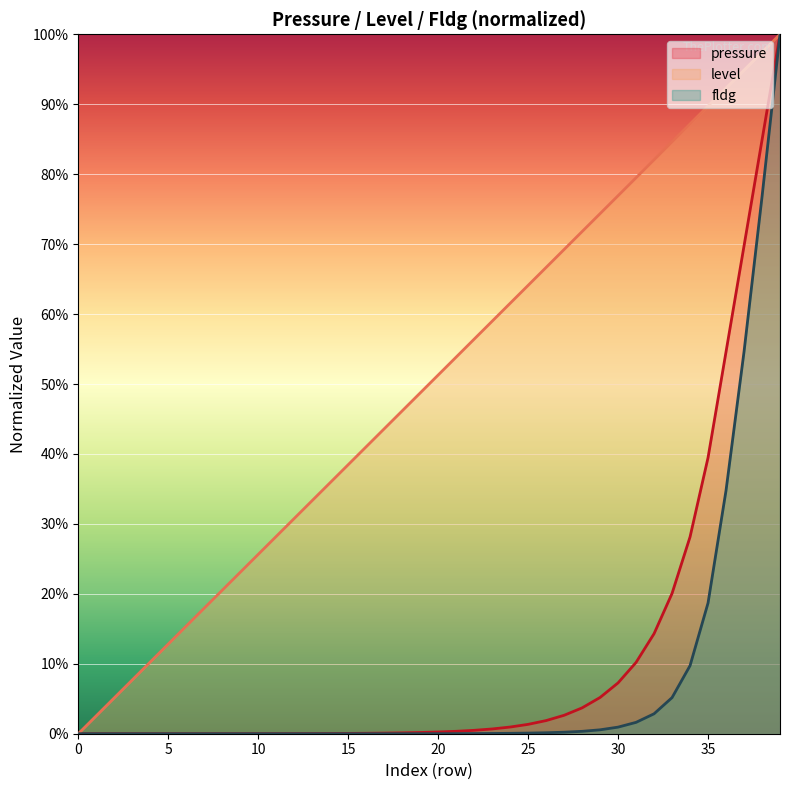

True or false: pressure and level intersect in this chart.

False